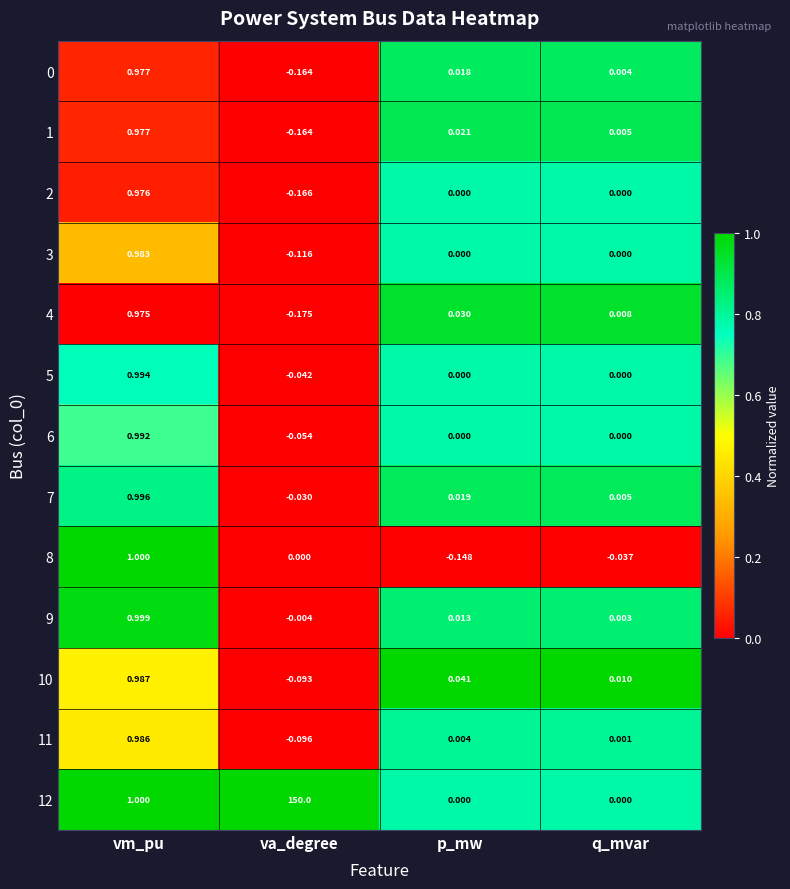

Which label corresponds to the largest value in the chart?

va_degree